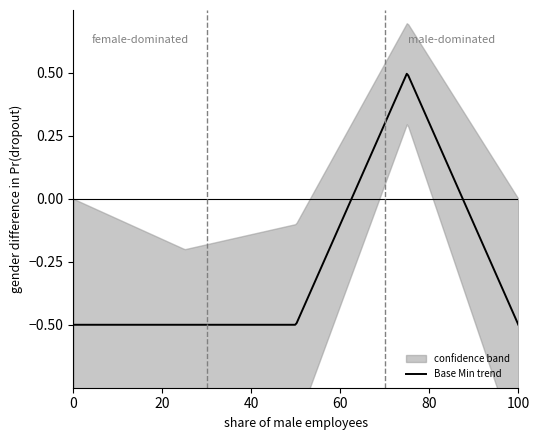

How many distinct data groups are displayed?

2